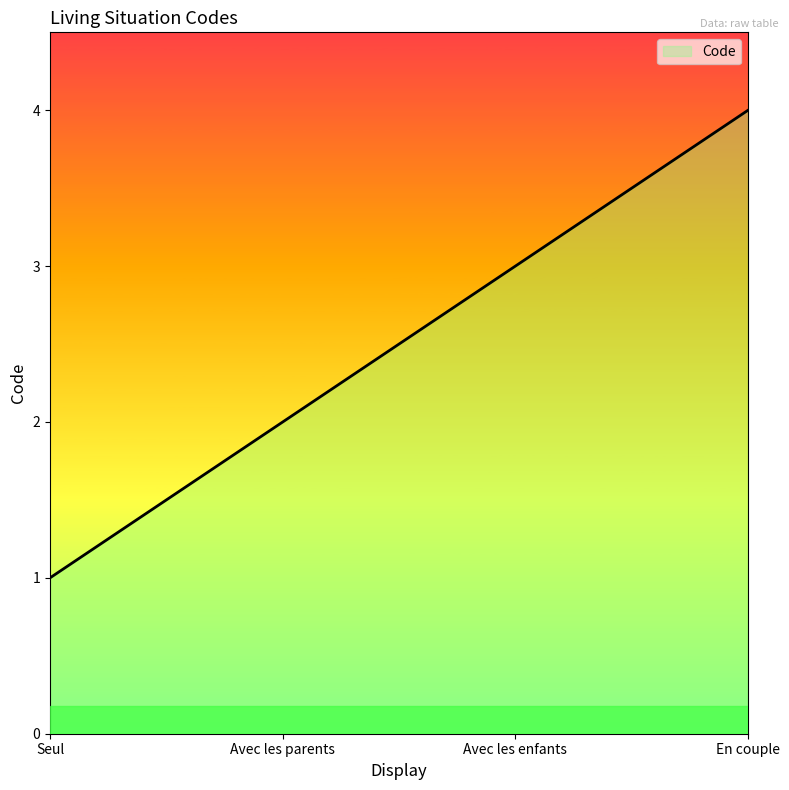

Is it true that the value at Avec les parents is 2?

True